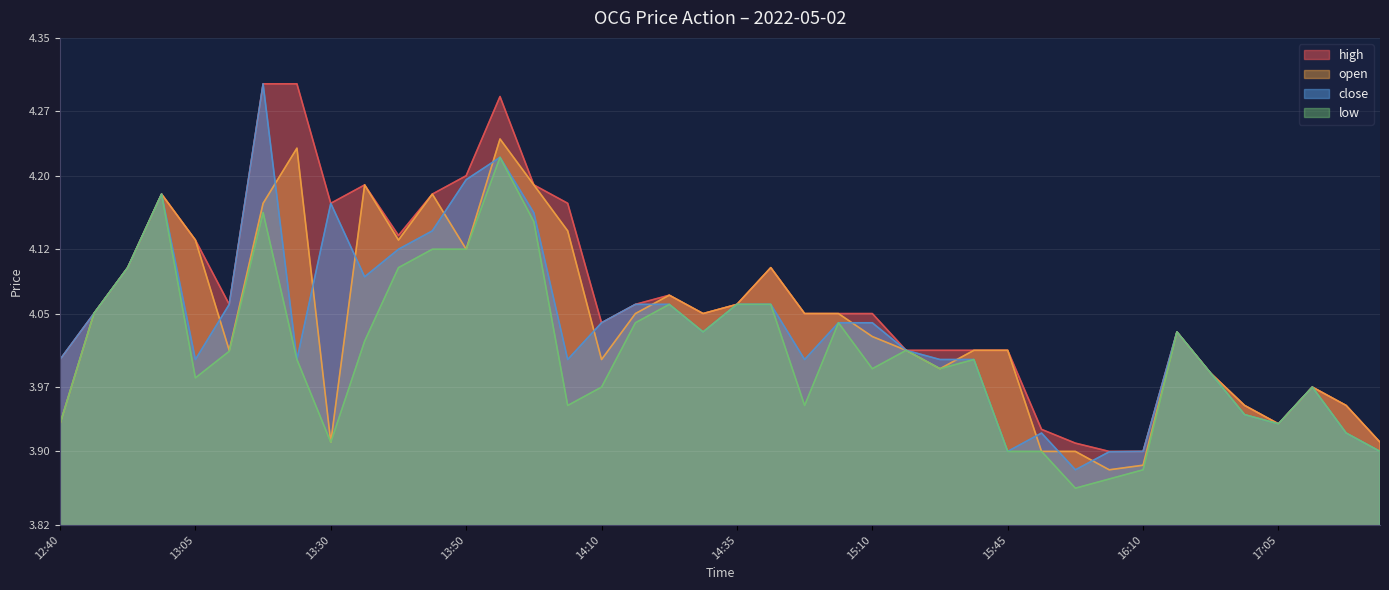

How many lines are shown in the chart?

4